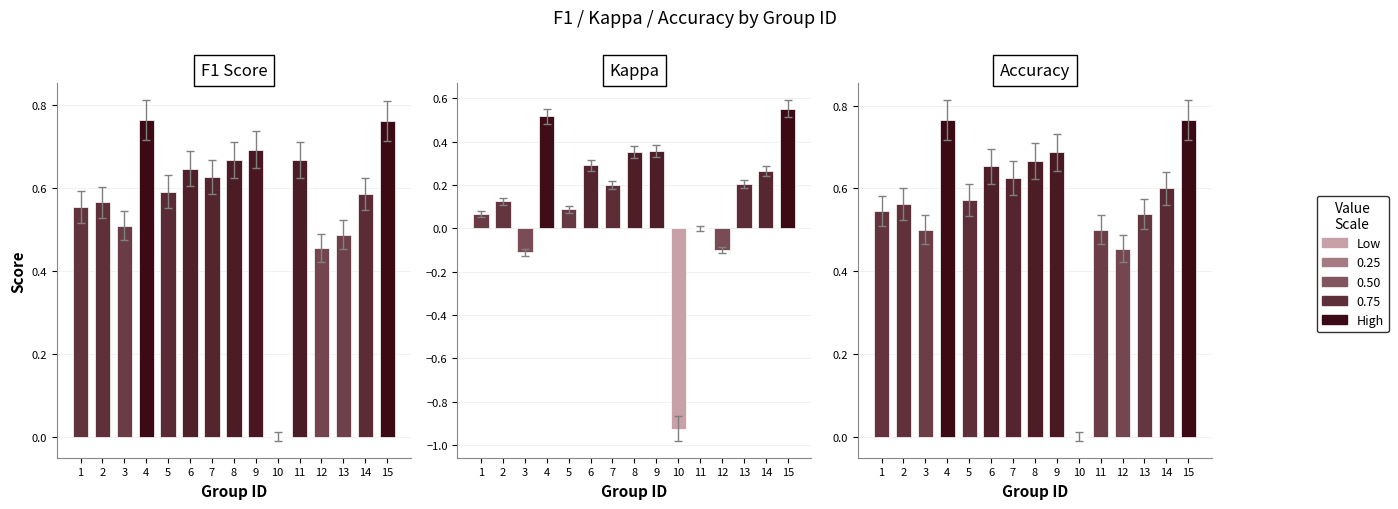

What is the difference between the maximum and minimum values in the accuracy series?

0.8